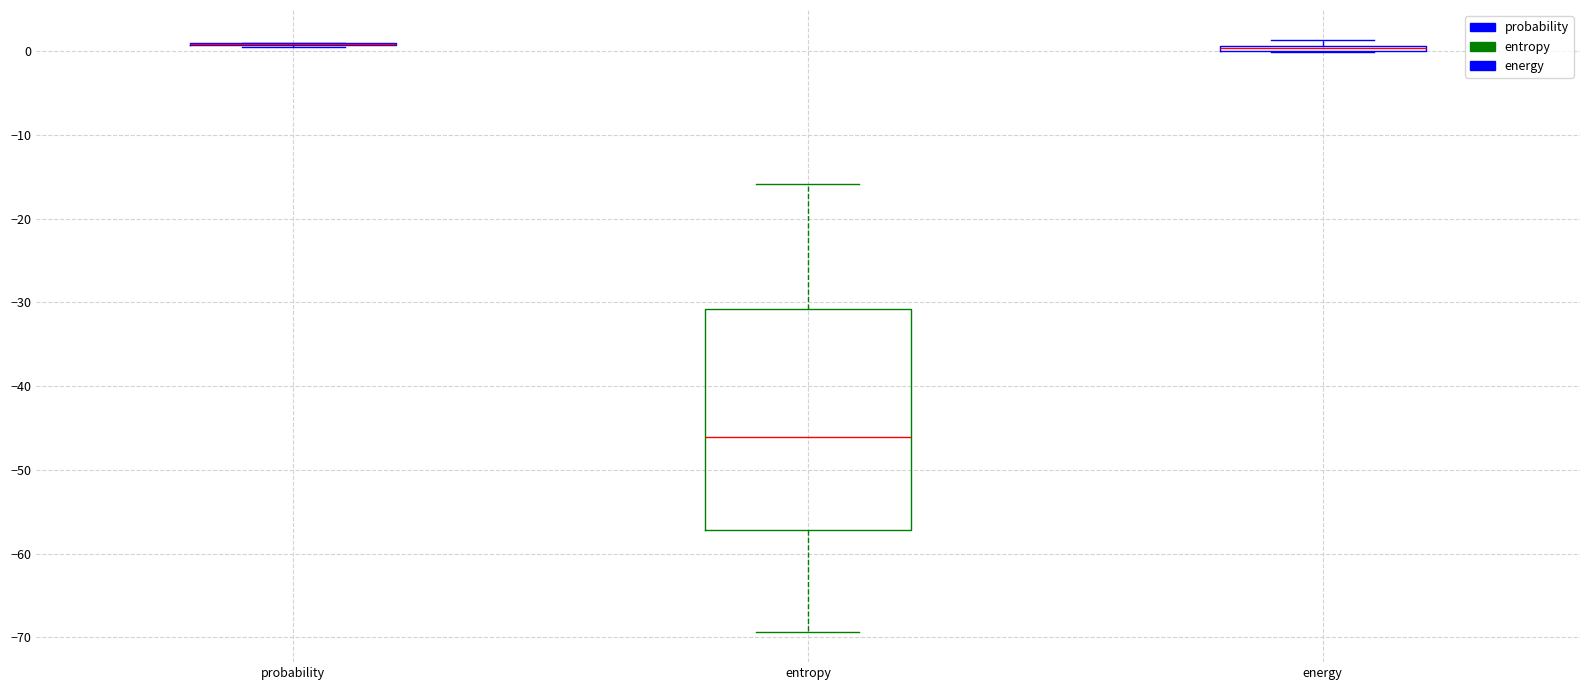

Comparing the boxes themselves (not the whiskers), which one is the tallest?

entropy